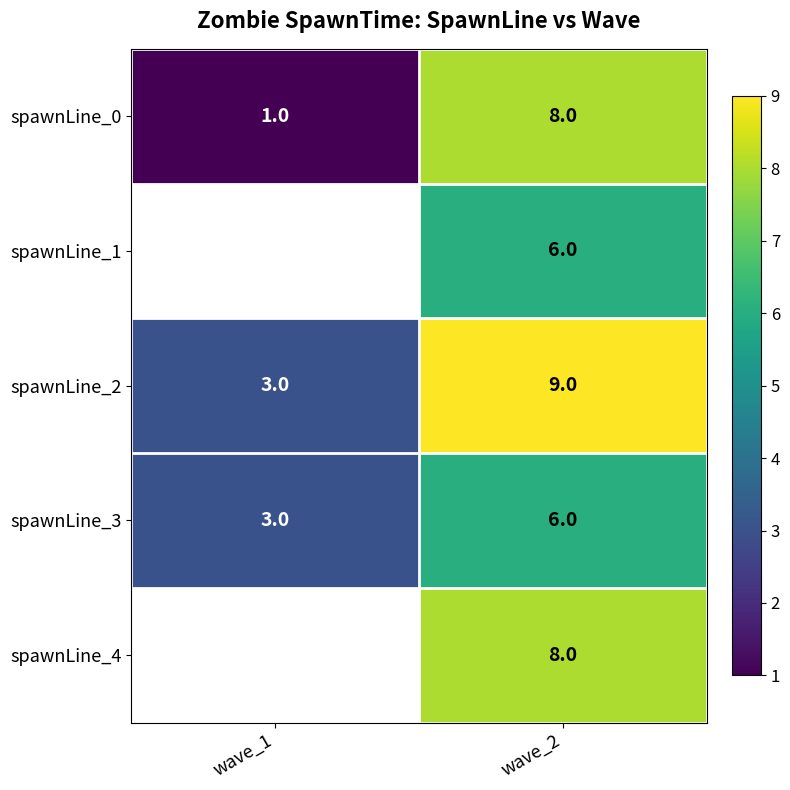

Is it true that spawnLine_4 equals 13.2 at wave_2?

False